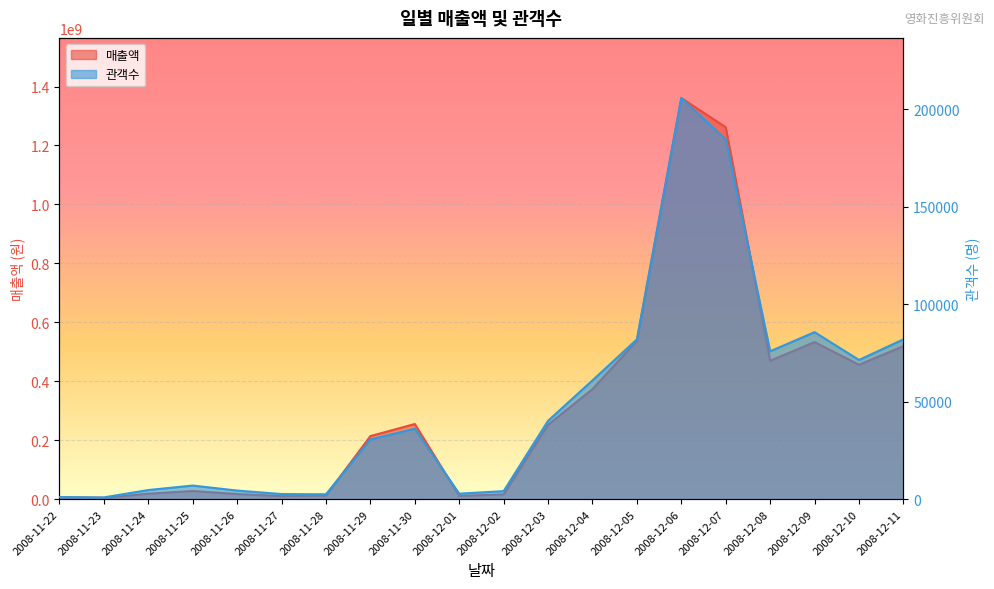

Reading left to right, transcribe all the data shown in this chart.

매출액: 2008-11-22=6998000	2008-11-23=4715000	2008-11-24=18924000	2008-11-25=28114000	2008-11-26=17824000	2008-11-27=10676000	2008-11-28=12834000	2008-11-29=214188500	2008-11-30=255276500	2008-12-01=11476000	2008-12-02=16714000	2008-12-03=252837000	2008-12-04=373569500	2008-12-05=537380500	2008-12-06=1360822000	2008-12-07=1261927500	2008-12-08=469955500	2008-12-09=533204000	2008-12-10=456175000	2008-12-11=519249500
관객수: 2008-11-22=1114	2008-11-23=963	2008-11-24=4731	2008-11-25=7026	2008-11-26=4456	2008-11-27=2669	2008-11-28=2548	2008-11-29=30684	2008-11-30=36183	2008-12-01=2869	2008-12-02=4170	2008-12-03=40254	2008-12-04=60987	2008-12-05=82029	2008-12-06=205785	2008-12-07=184606	2008-12-08=75901	2008-12-09=85712	2008-12-10=71448	2008-12-11=82023